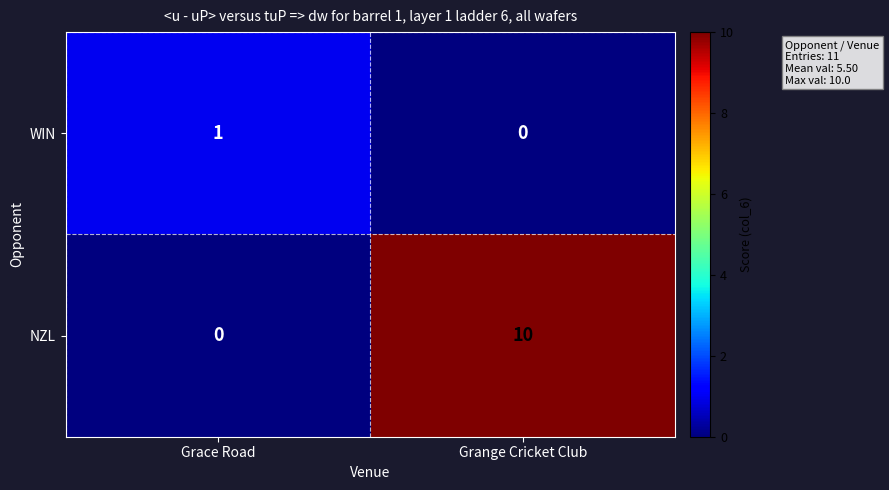

Rank the series by their maximum value, from highest to lowest.

NZL, WIN